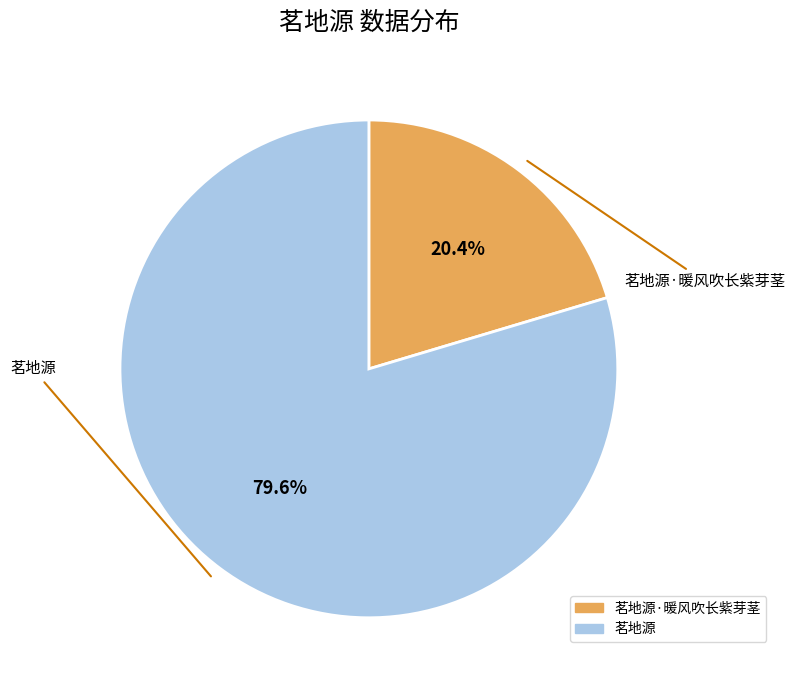

Does any single category account for the majority?

Yes